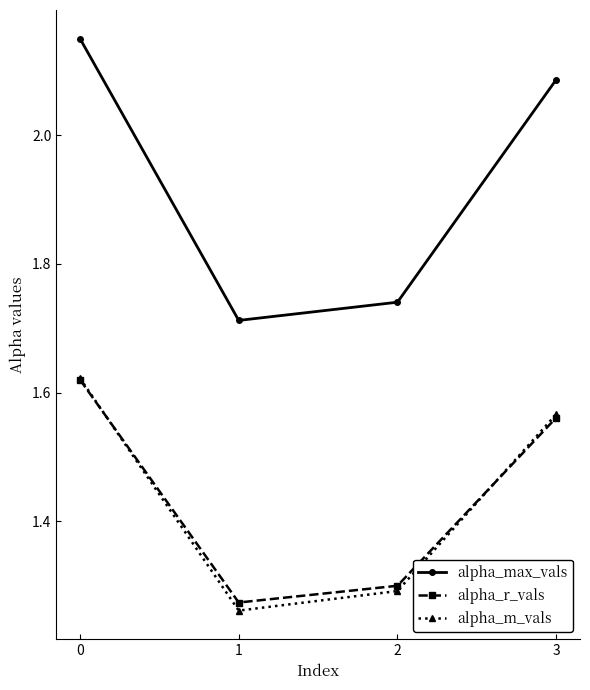

True or false: alpha_r_vals and alpha_max_vals cross at least once.

False